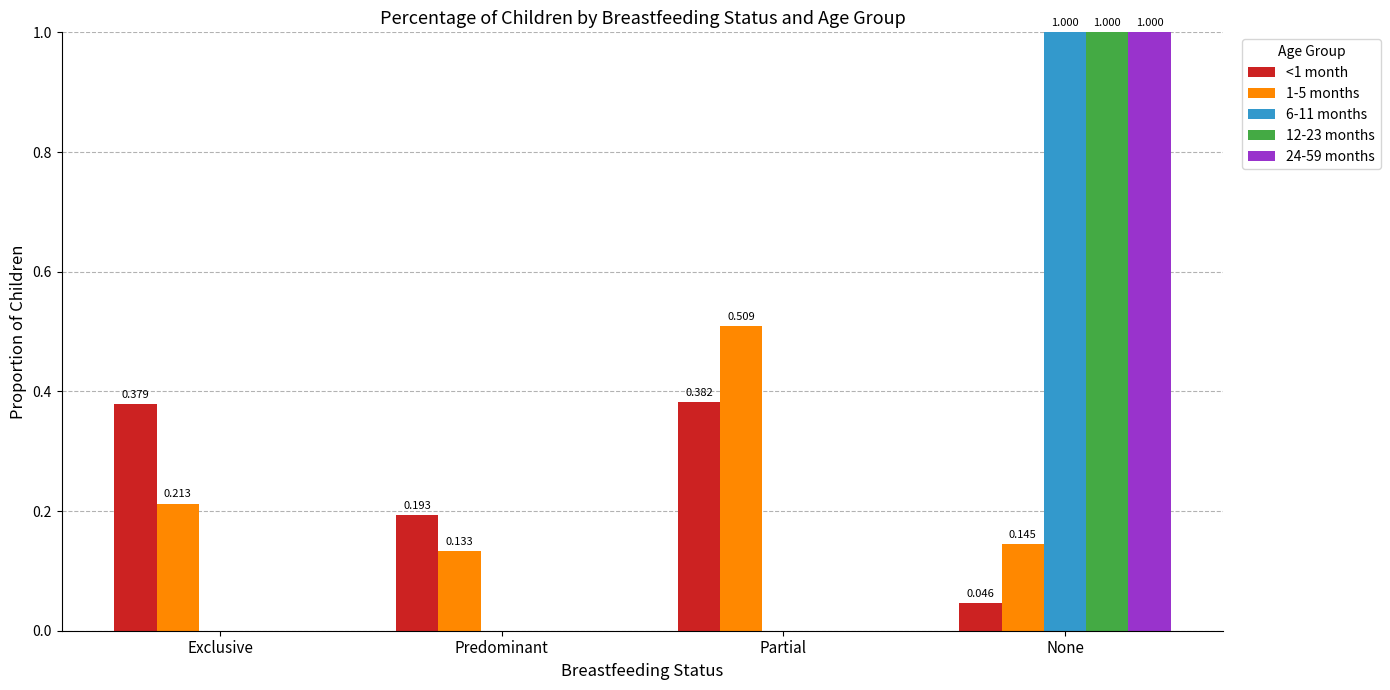

What is the sum of the 24-59 months values at Exclusive and None?

1.0